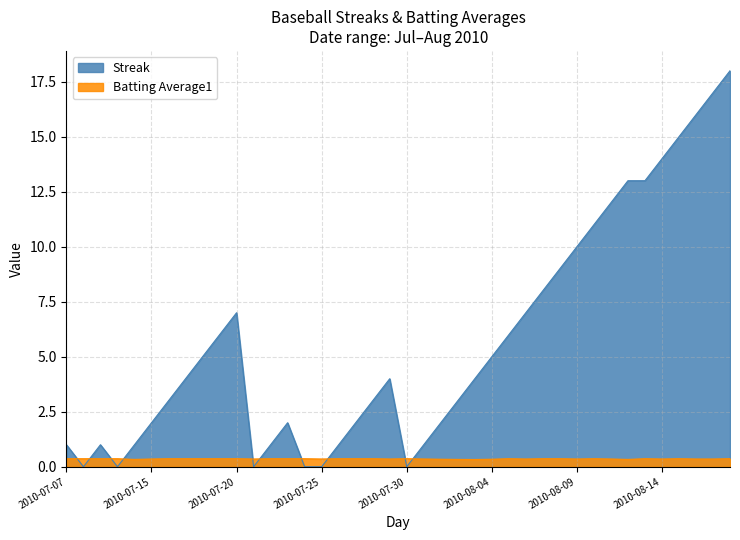

What is the label of the 5th point from the right?

2010-08-14